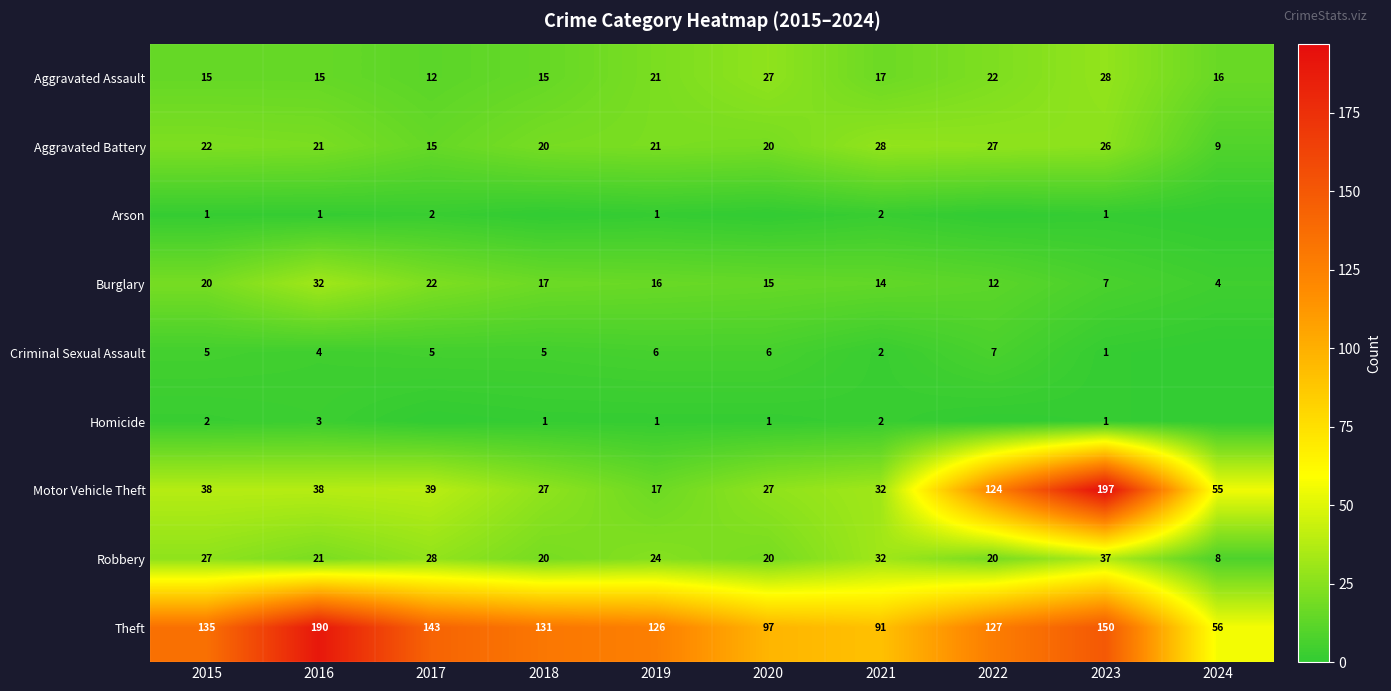

Is the value of Arson at 2015 greater than the value of Aggravated Assault at 2020?

No